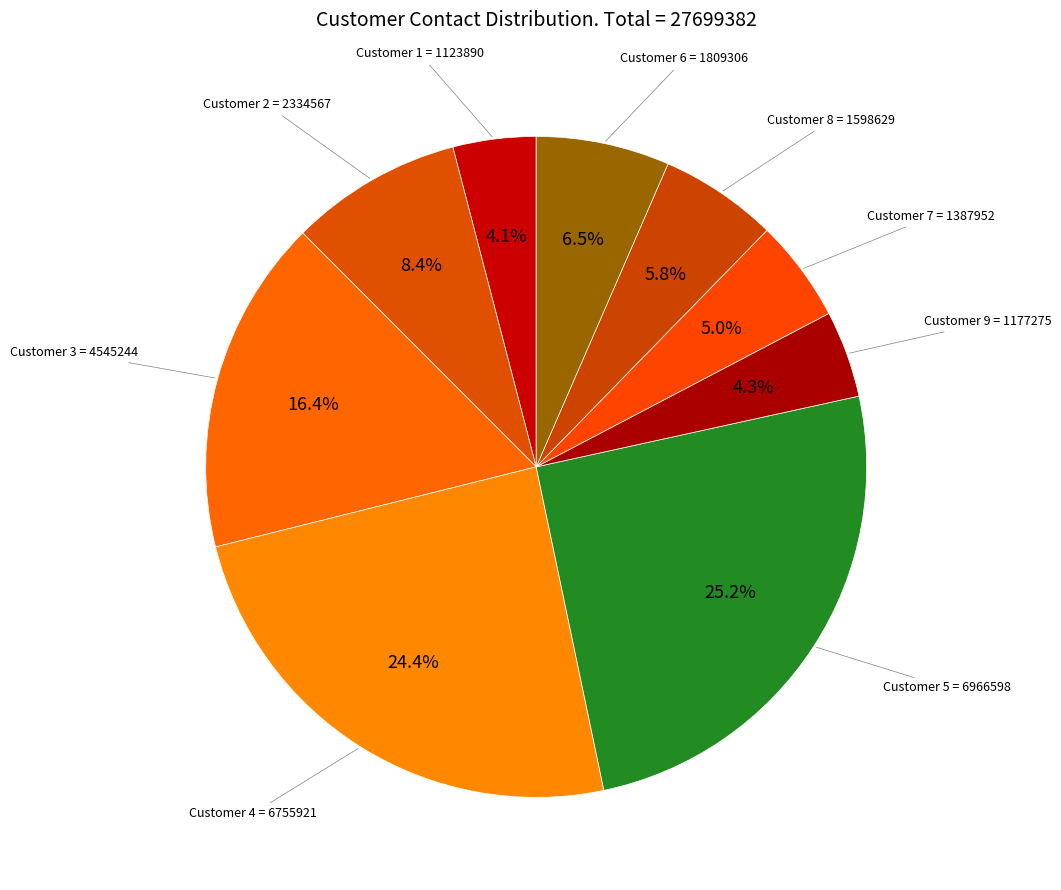

Is the sum of Customer 8 and Customer 1 greater than half?

No